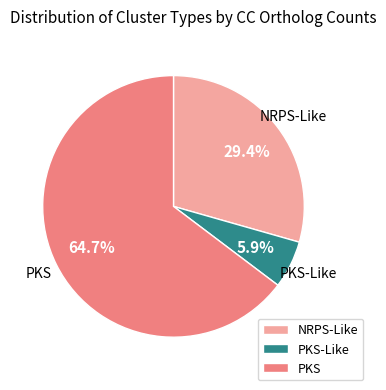

Which category has the smallest portion of the pie?

PKS-Like